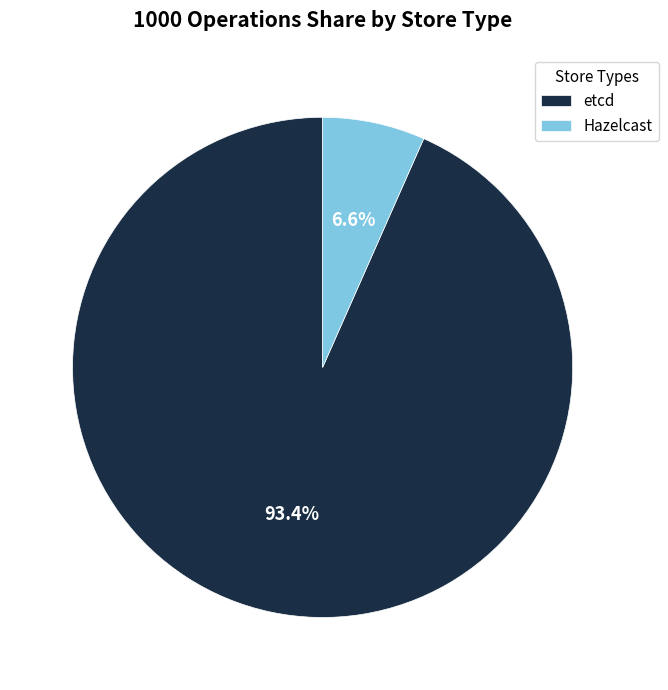

Which slice represents more than half of the pie?

etcd